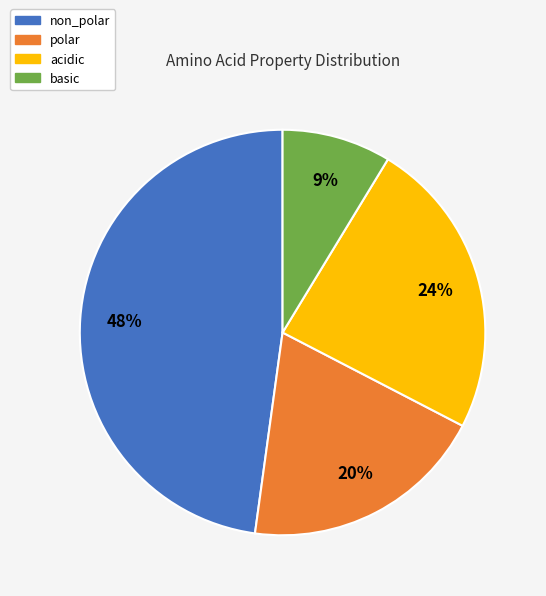

Which has a higher value, non_polar or basic?

non_polar